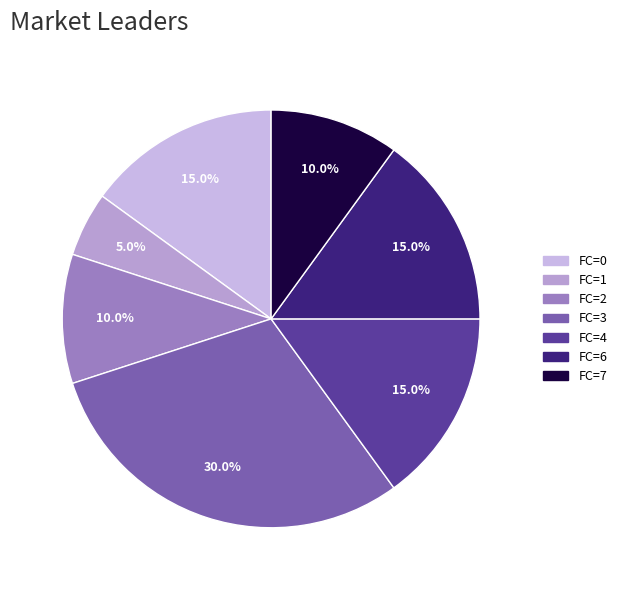

Which slice is the smallest?

1